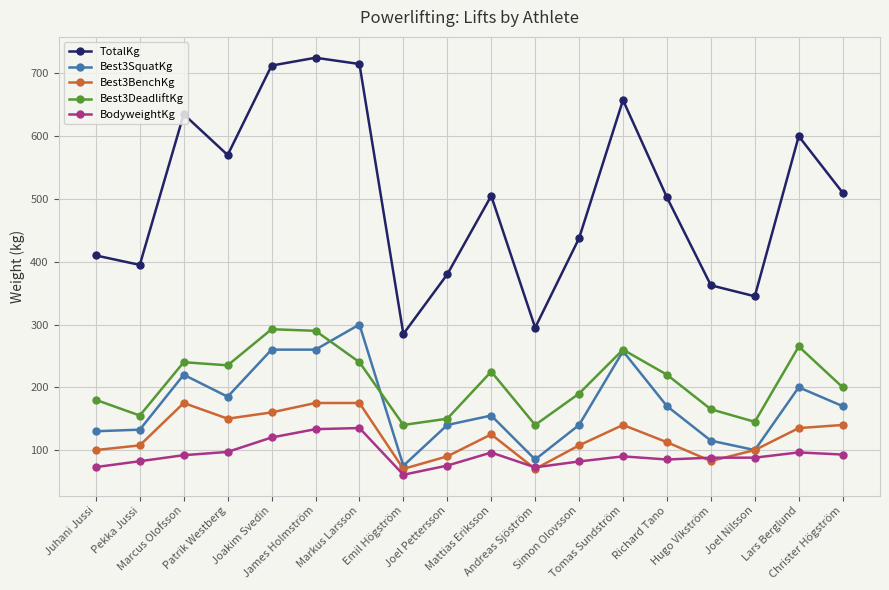

True or false: TotalKg and Best3SquatKg cross at least once.

False